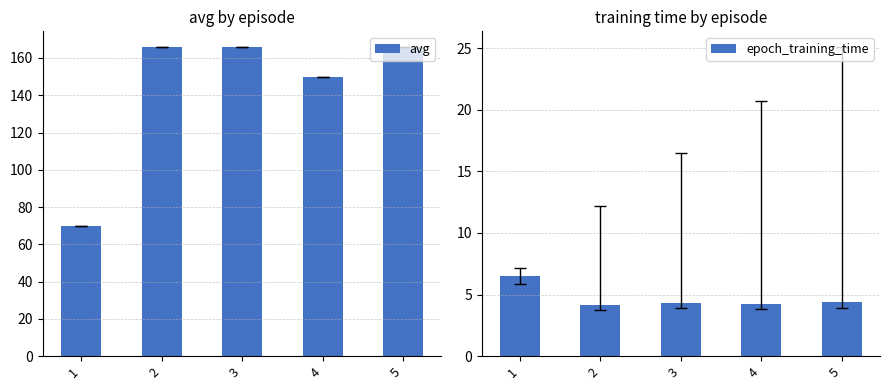

What is the sum of the avg values at 5 and 1?

236